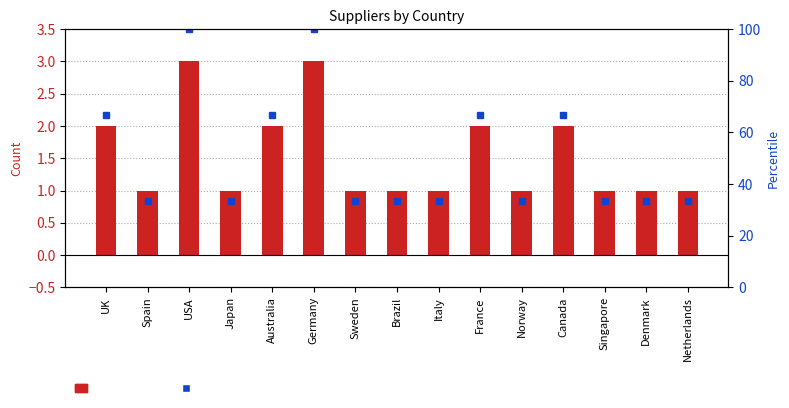

Are the bars horizontal?

No